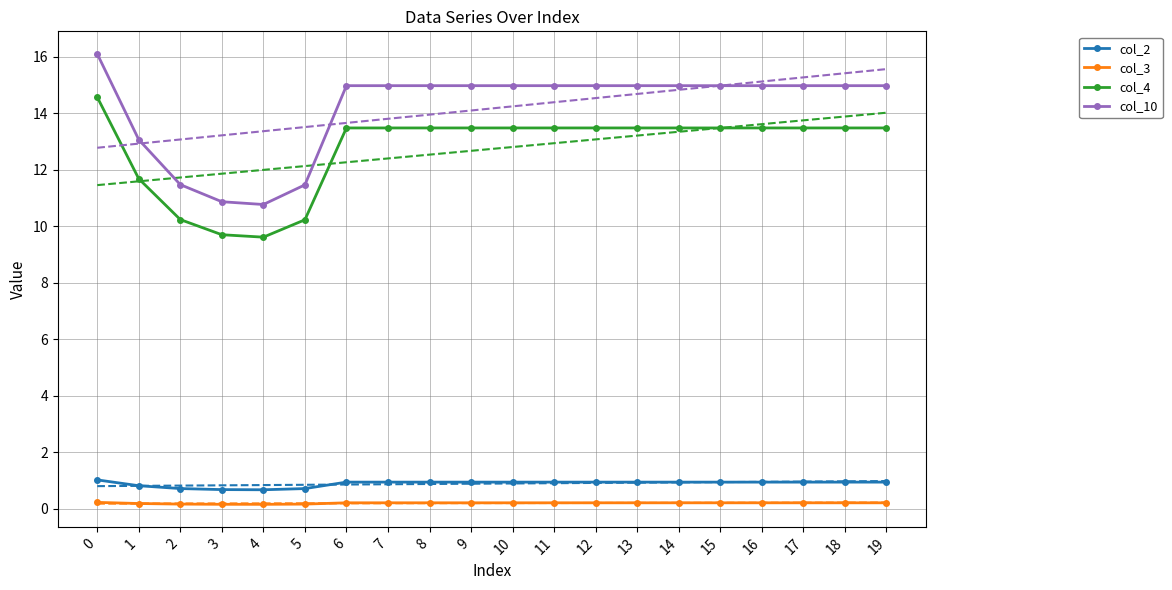

In col_3, how many points are lower than both neighbors (excluding endpoints)?

1